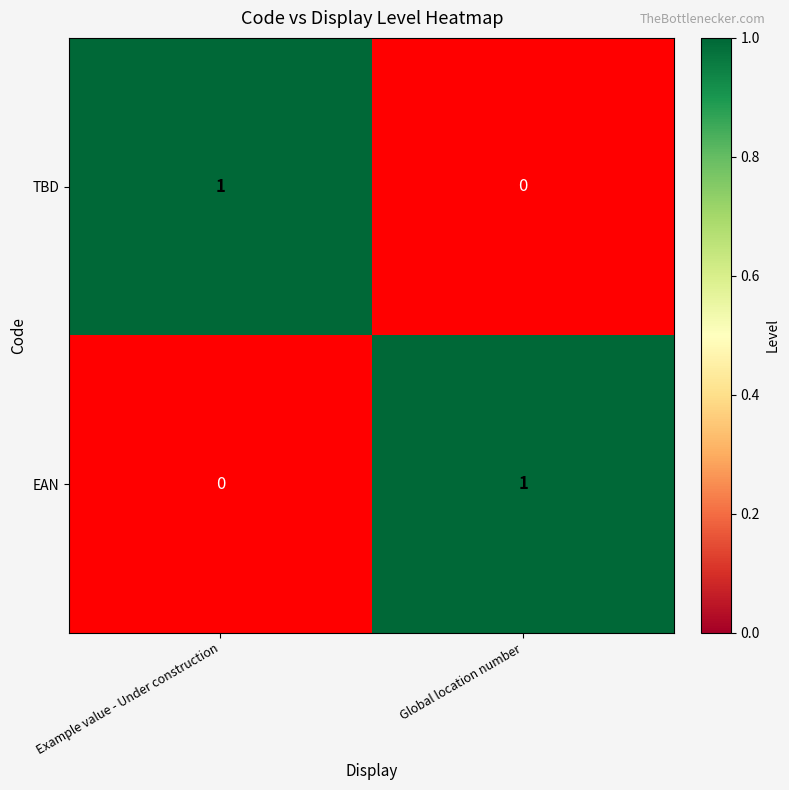

Where is EAN nearest to the value 0?

Example value - Under construction